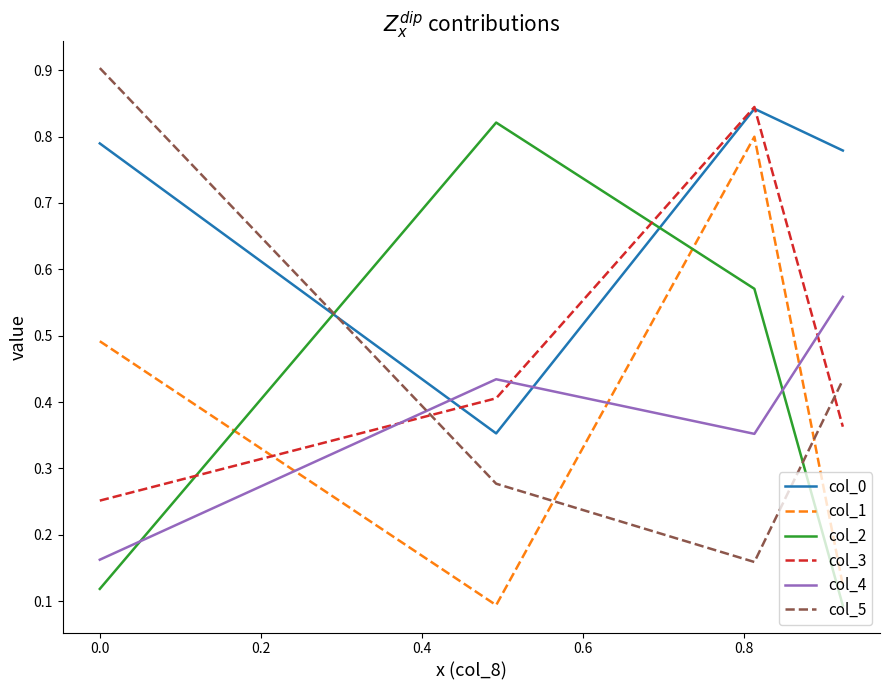

Which series has the largest total across all categories?

col_0